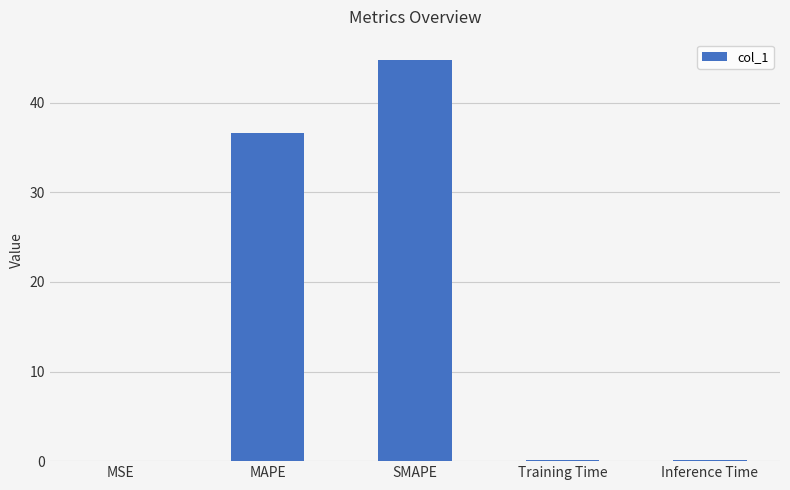

Where is the data nearest to the value 22?

MAPE